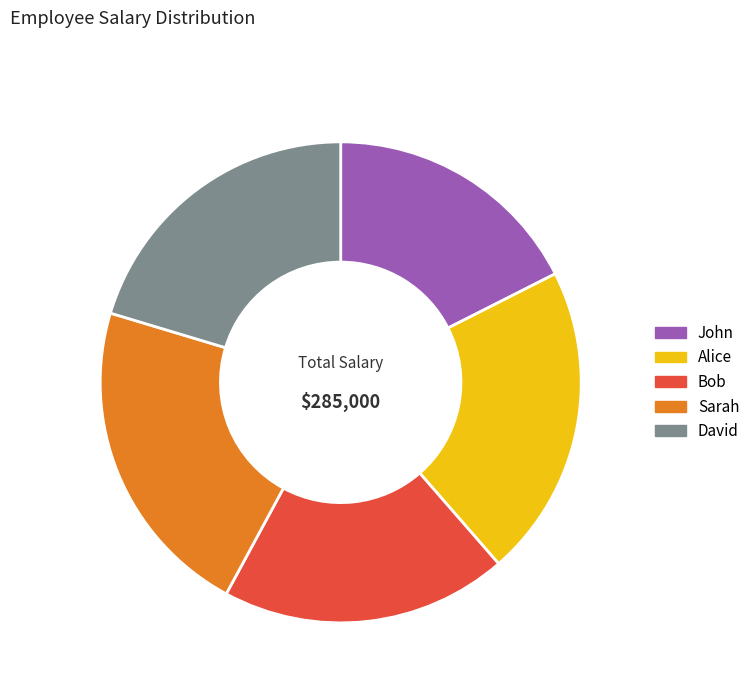

Do John and Sarah together represent more than half of the pie?

No